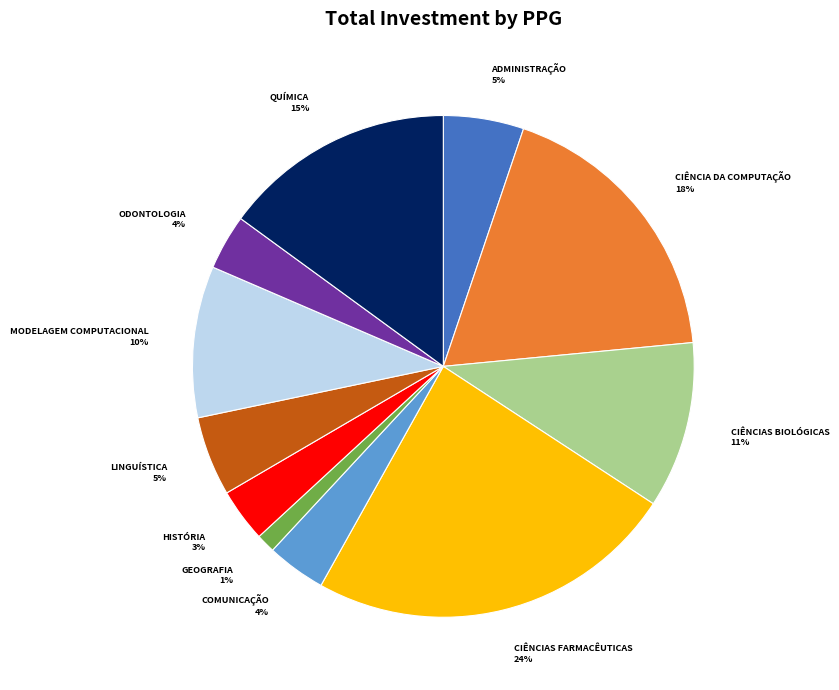

How many slices are in this pie chart?

11